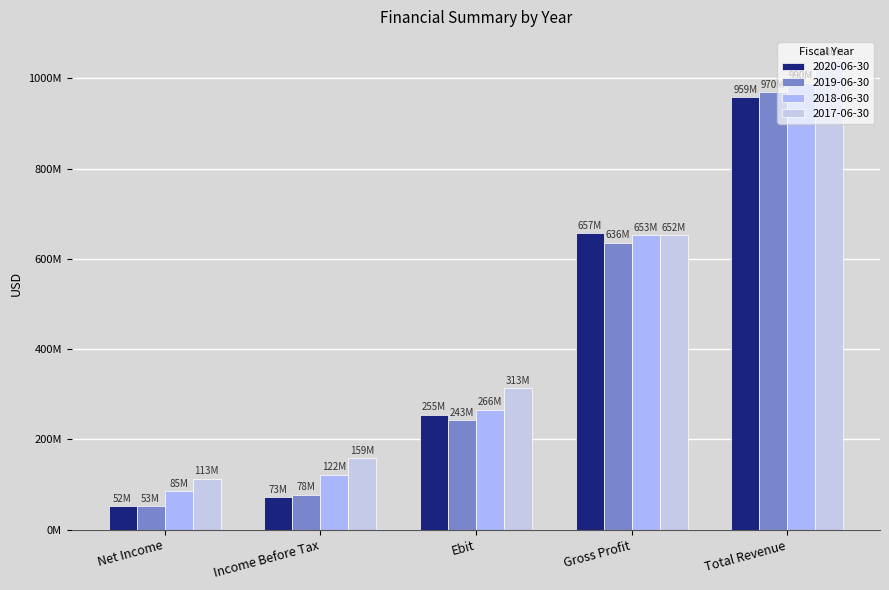

Where is 2017-06-30 nearest to the value 576500000?

Gross Profit